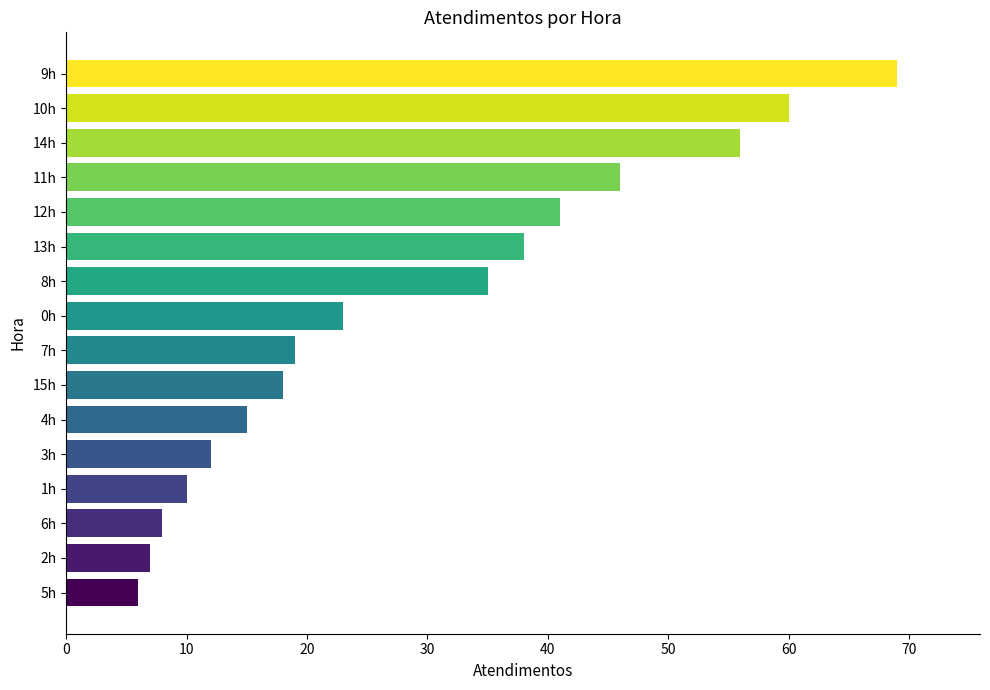

Reading bottom to top, extract all data points from this chart.

5h=6	2h=7	6h=8	1h=10	3h=12	4h=15	15h=18	7h=19	0h=23	8h=35	13h=38	12h=41	11h=46	14h=56	10h=60	9h=69